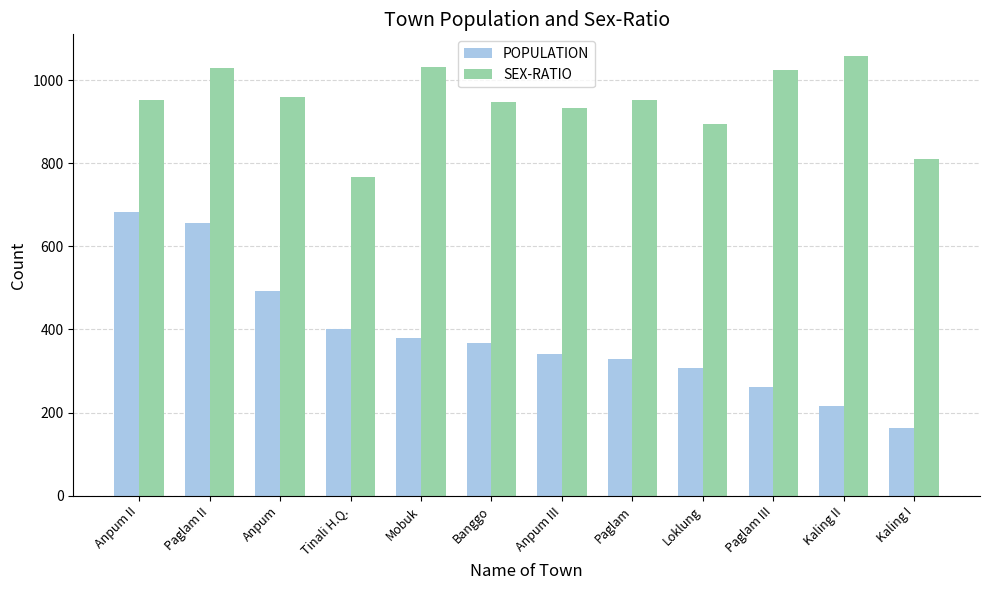

At which label does SEX-RATIO first exceed 952?

Paglam II